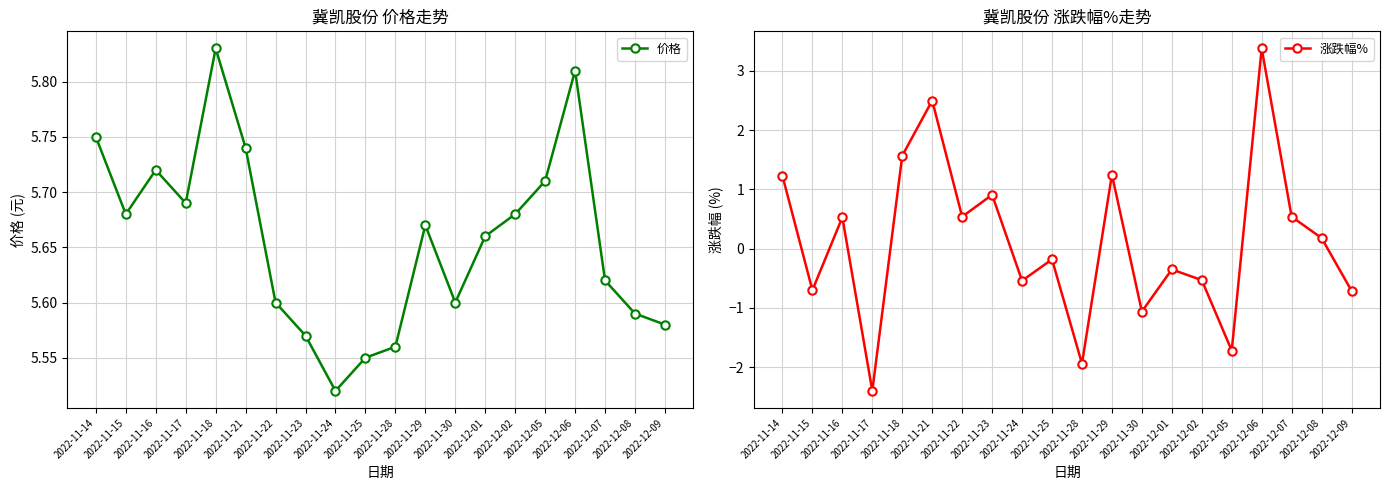

How many interior local valleys does the 价格 series have?

4